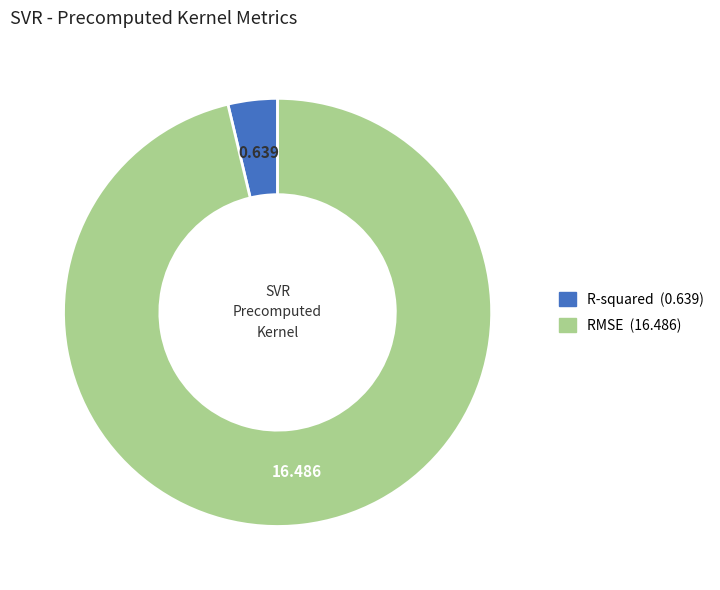

Which has a higher value, R-squared or RMSE?

RMSE